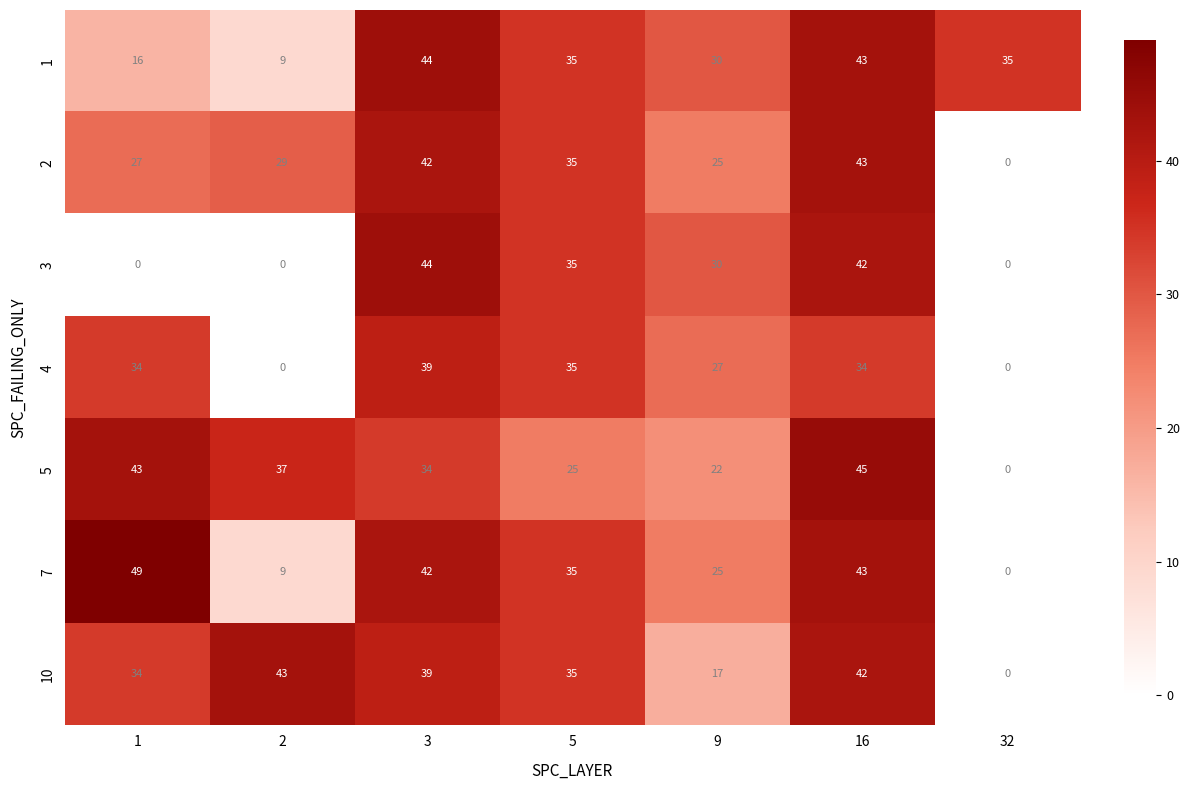

What is the total value across all series at 16?

292